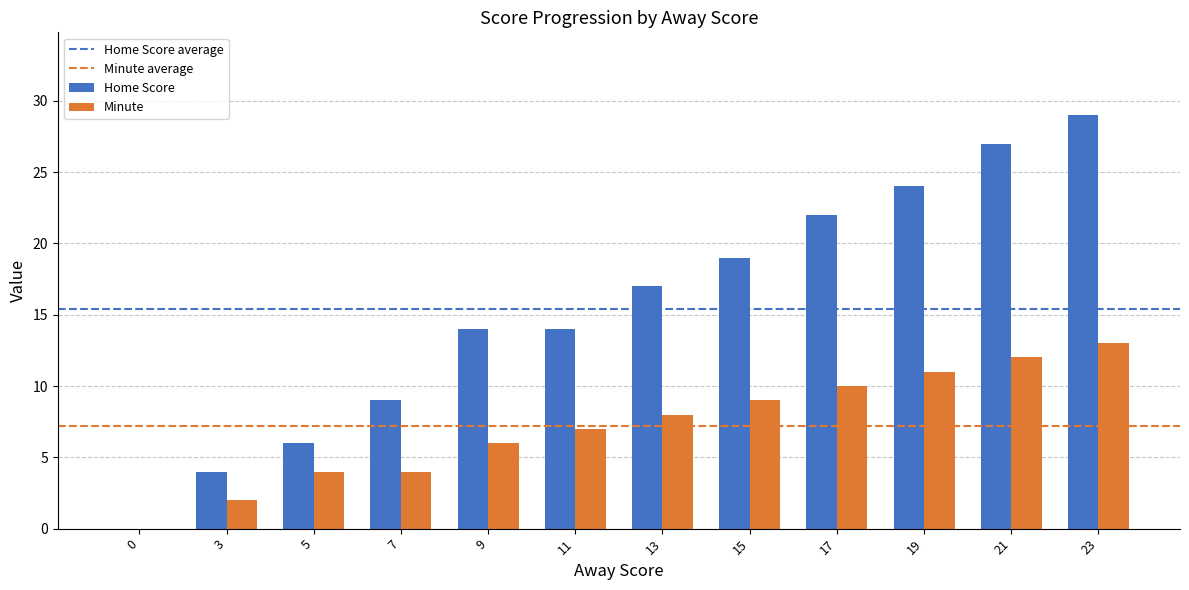

The value of Minute at 7 is 1. True or false?

False